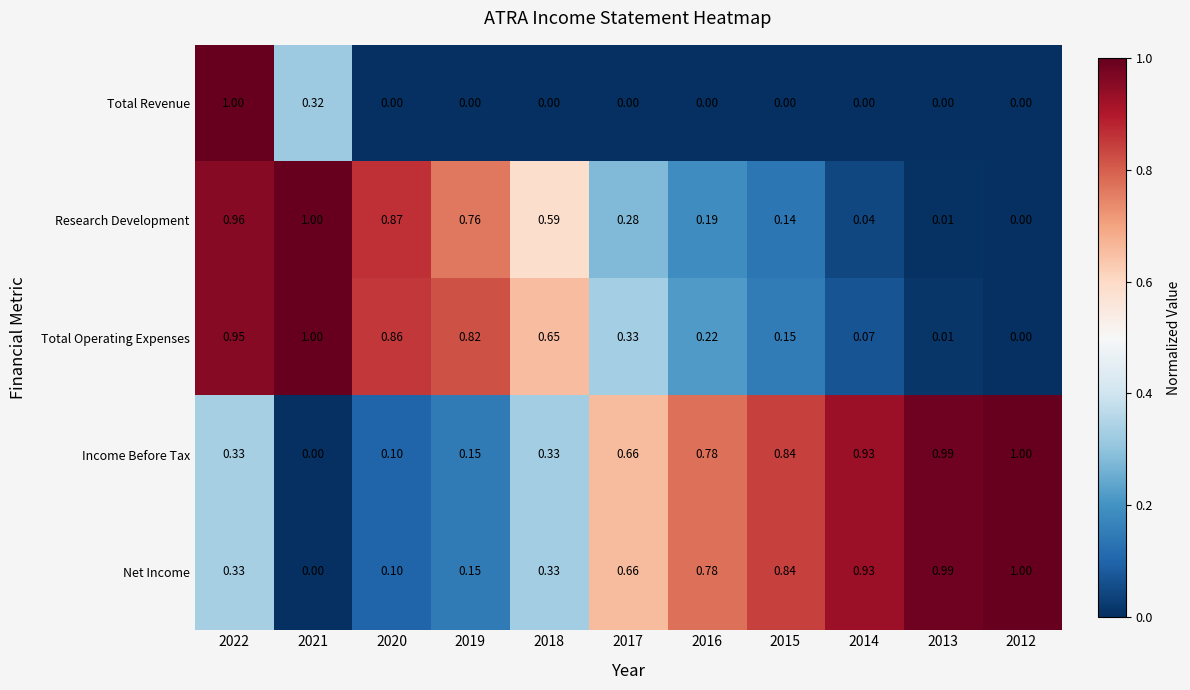

How many values in Research Development are above zero?

10